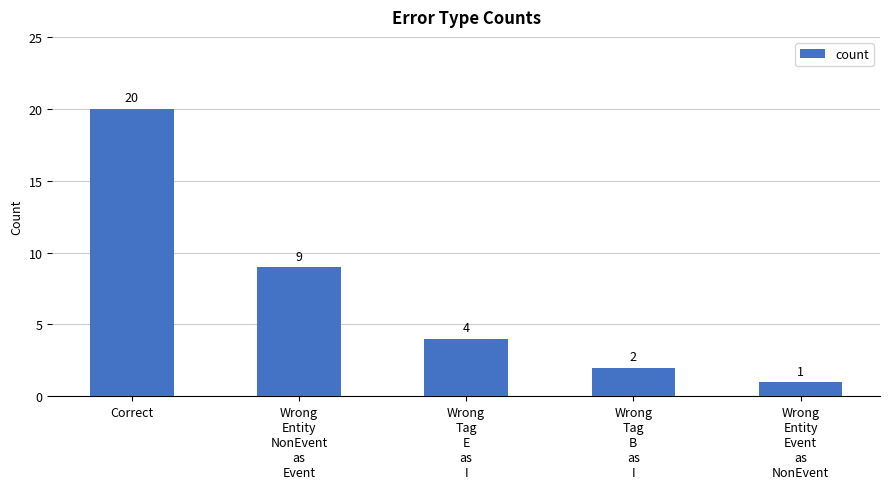

List the labels in order of value, largest first.

Correct, Wrong
Entity
NonEvent
as
Event, Wrong
Tag
E
as
I, Wrong
Tag
B
as
I, Wrong
Entity
Event
as
NonEvent